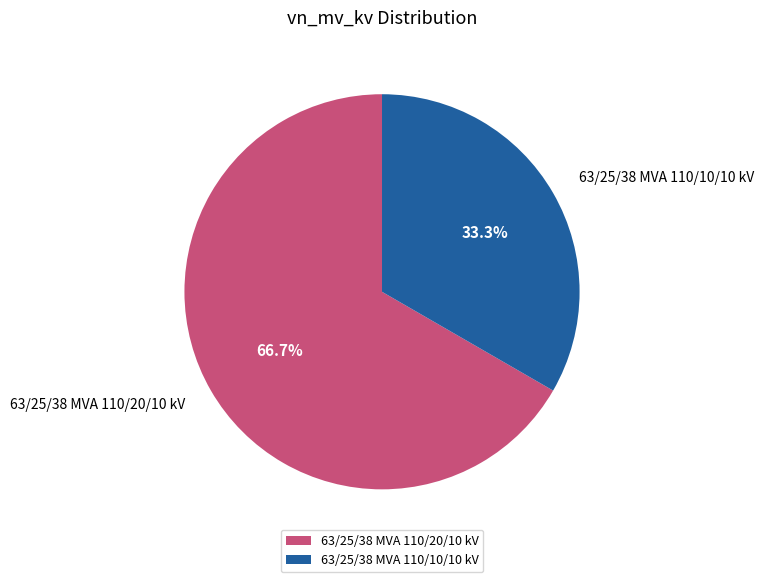

Which has a higher value, 63/25/38 MVA 110/10/10 kV or 63/25/38 MVA 110/20/10 kV?

63/25/38 MVA 110/20/10 kV